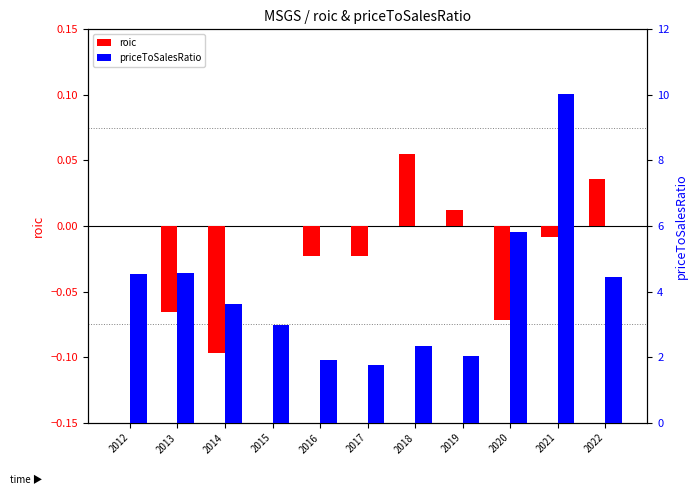

Rank the series by their average value, from lowest to highest.

roic, priceToSalesRatio